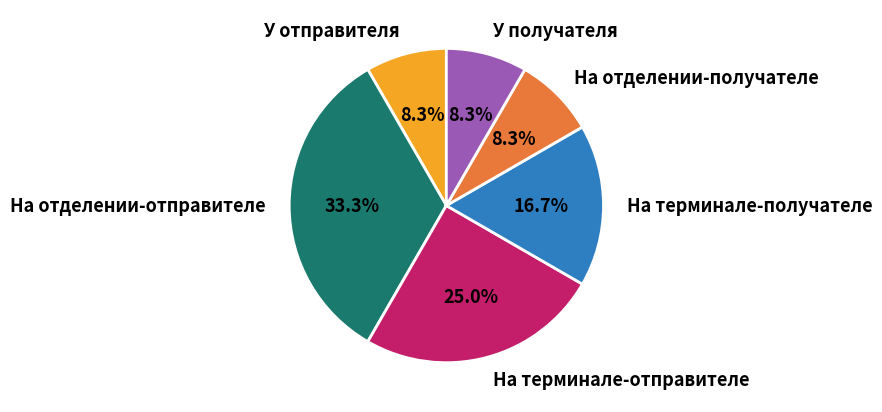

To the nearest percent, what is the combined percentage of У отправителя and На терминале-отправителе?

33%